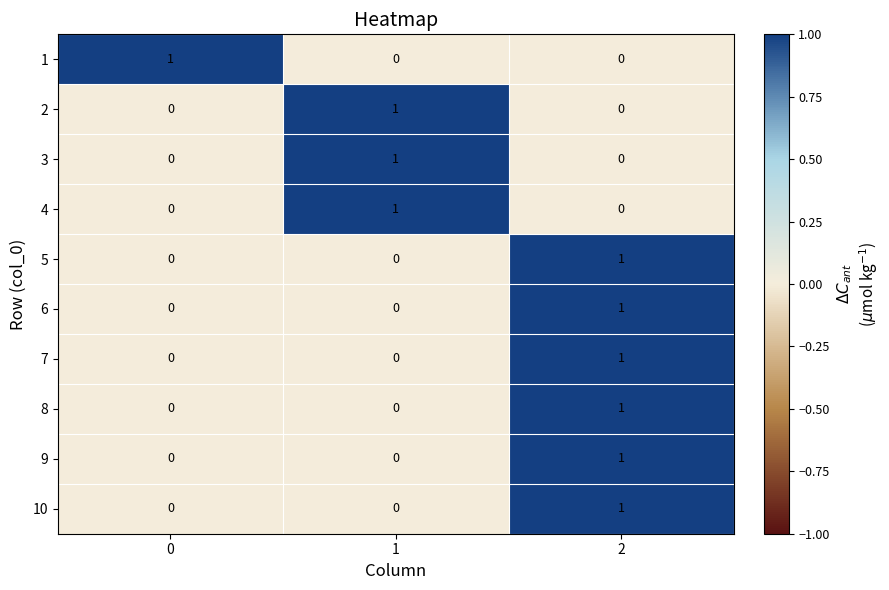

What is the total value across all series at 1?

3